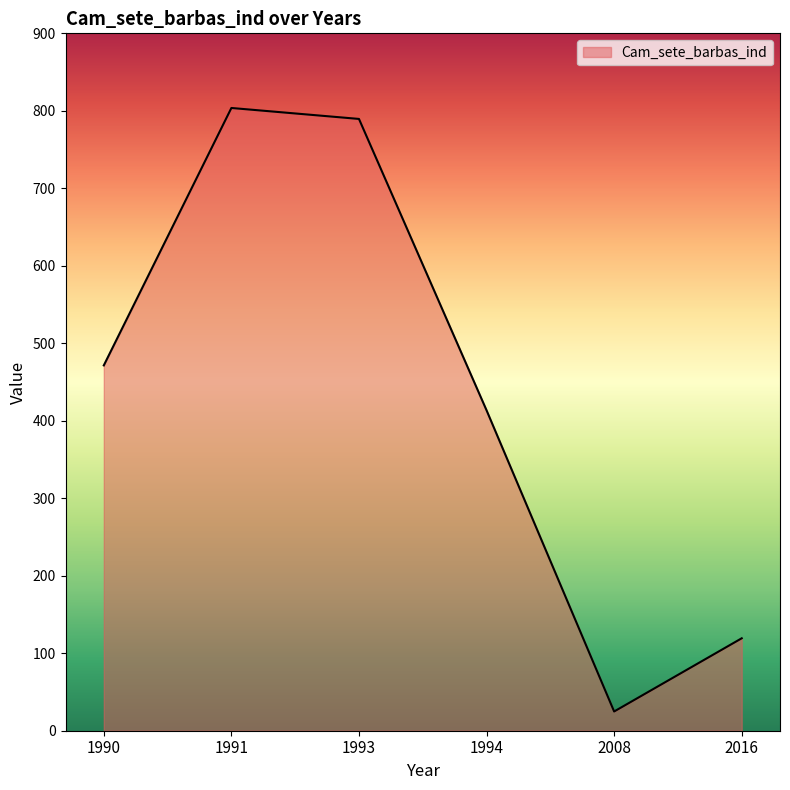

At which label does the data first exceed 471?

1990